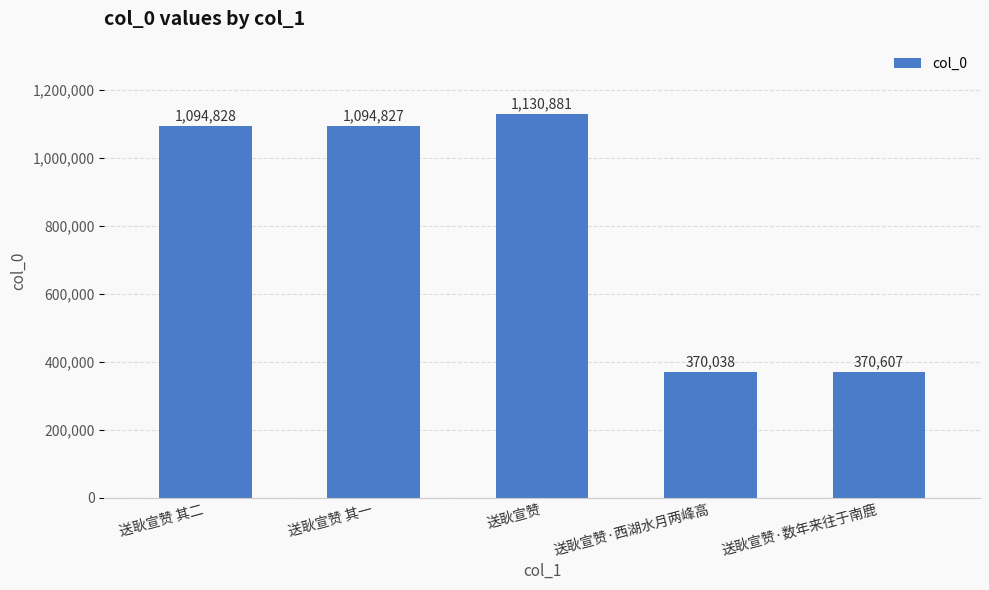

How many values are below 1094827?

2